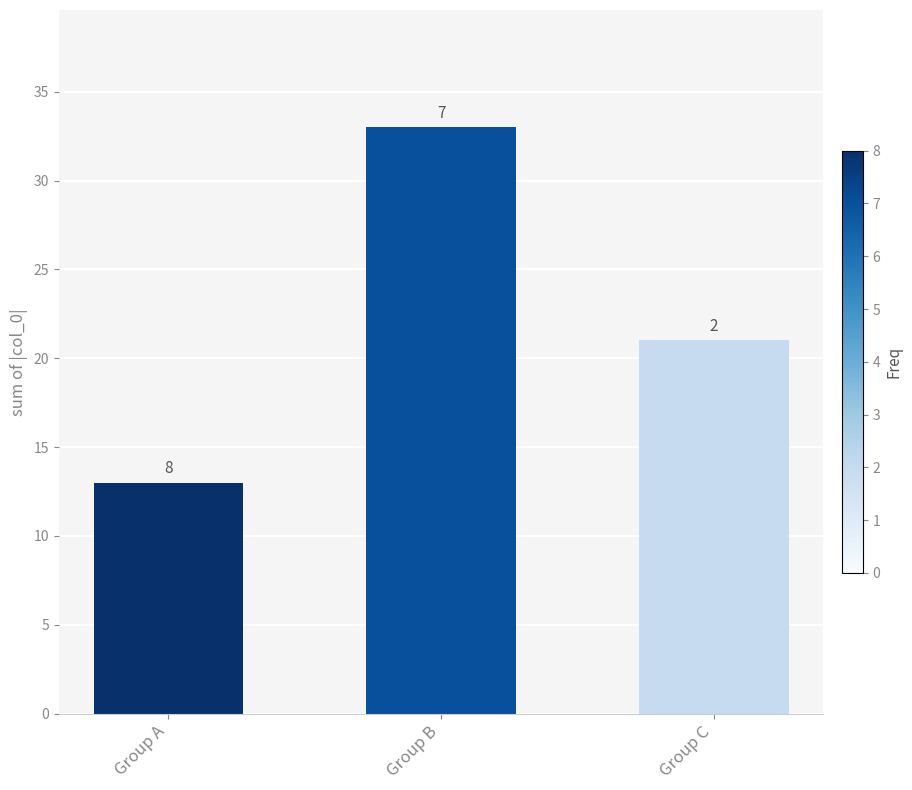

Reading left to right, transcribe all the data shown in this chart.

Group A=13	Group B=33	Group C=21